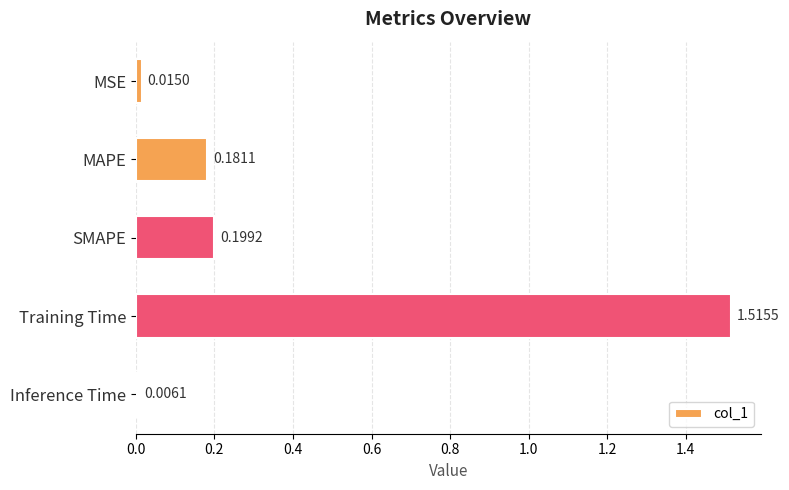

Rank the categories by value from lowest to highest.

Inference Time, MSE, MAPE, SMAPE, Training Time